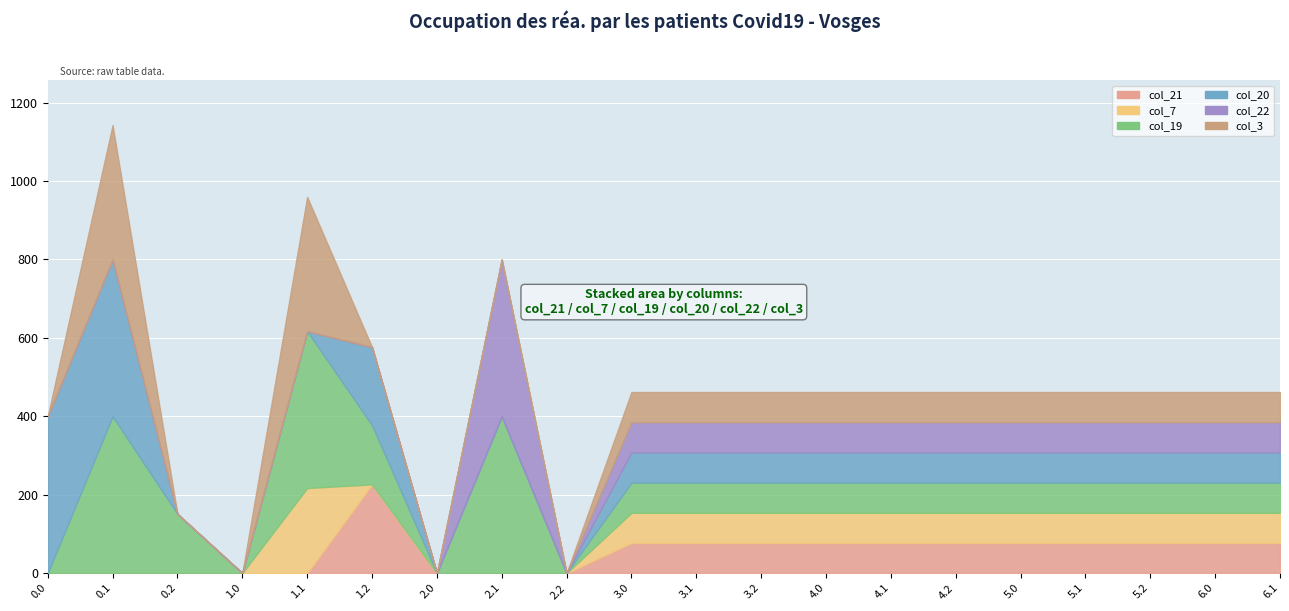

List the labels in order of col_19 value, smallest first.

0.0, 1.0, 2.0, 2.2, 3.0, 4.0, 5.0, 6.0, 6.1, 3.2, 4.2, 5.2, 3.1, 4.1, 5.1, 0.2, 1.2, 0.1, 1.1, 2.1